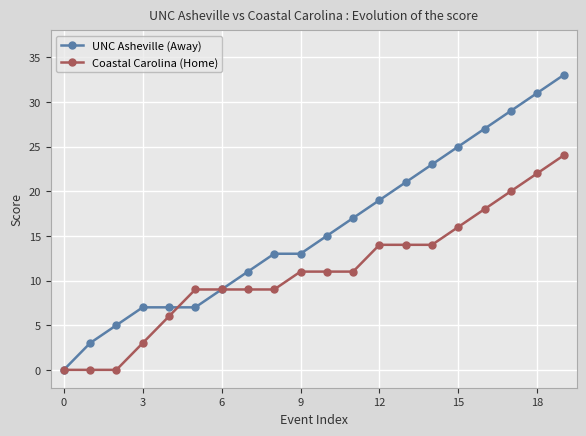

Which series has the widest spread of values?

UNC Asheville (Away)